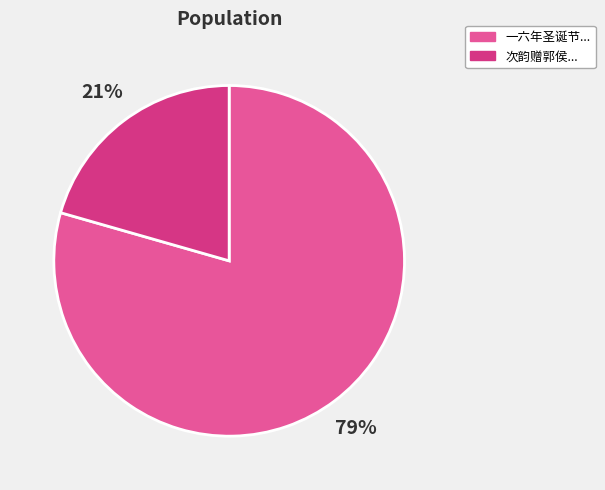

To the nearest percent, what is the average slice percentage?

50%